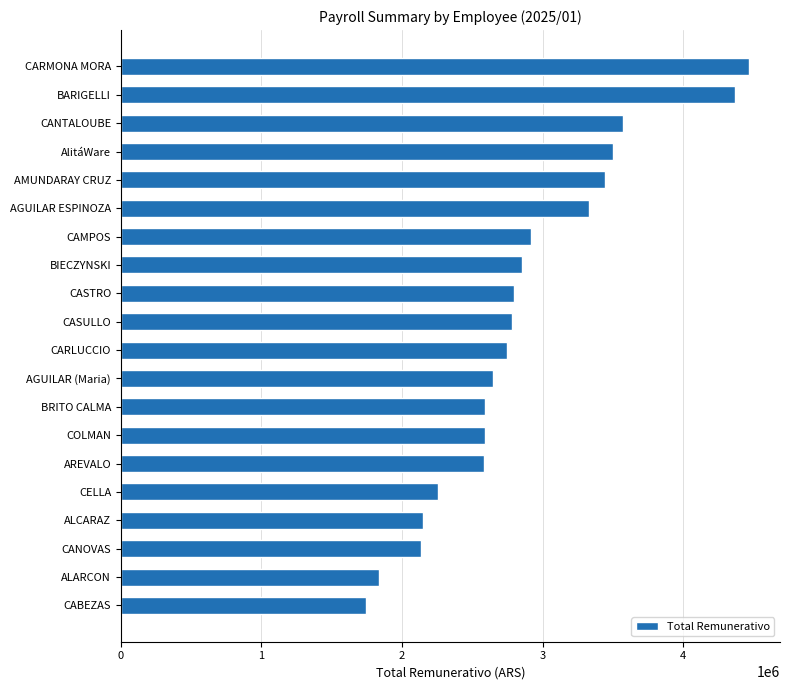

Approximately how many times larger is the value at CABEZAS compared to CARMONA MORA?

0.4